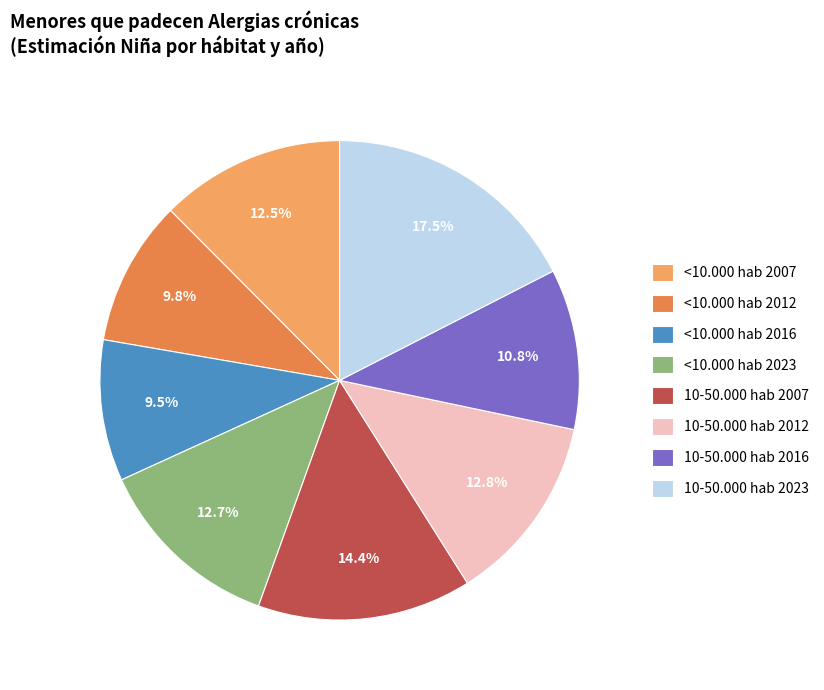

Do 10-50.000 hab 2012 and <10.000 hab 2023 together represent more than half of the pie?

No